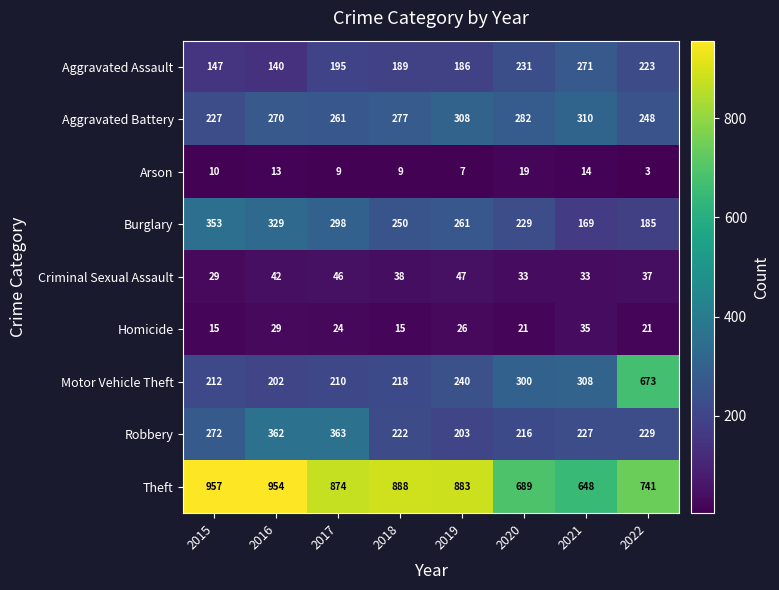

What is the highest value of the Burglary series?

353